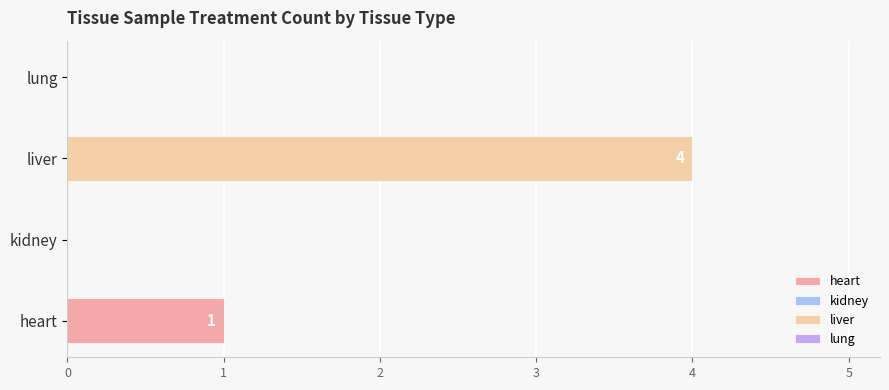

The value at 15 is 0. True or false?

False